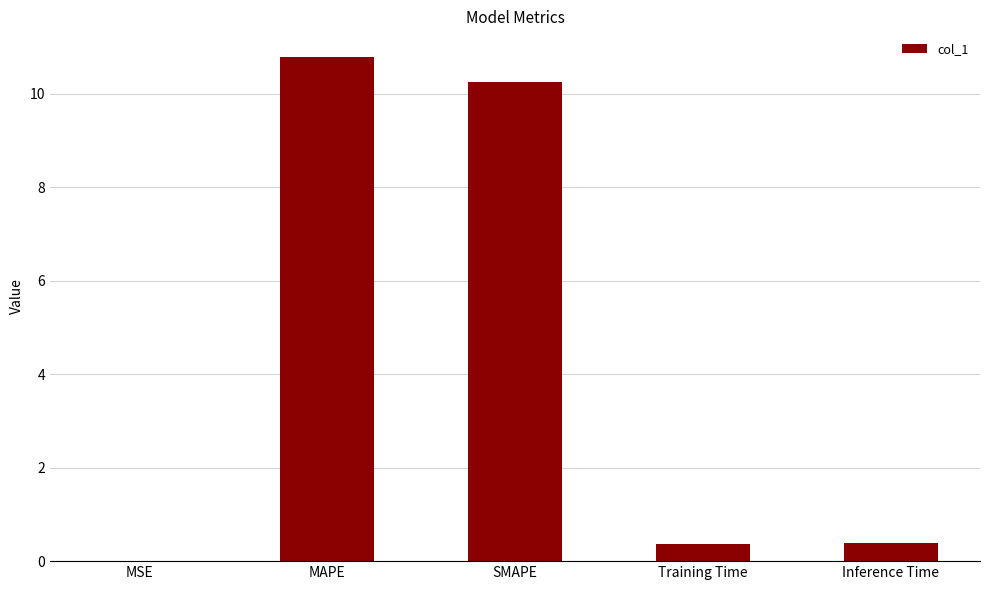

Which has a higher value, MSE or MAPE?

MAPE